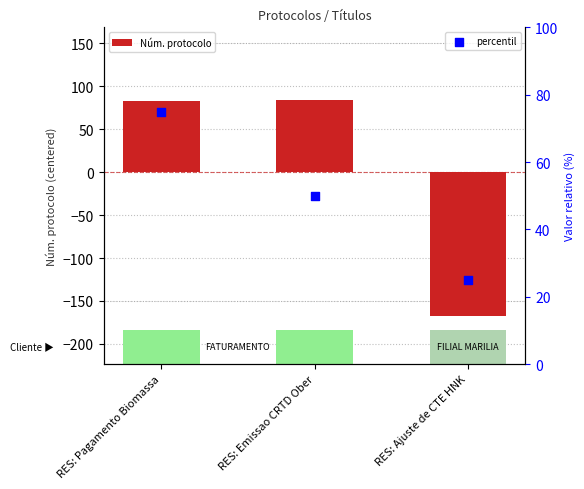

What is the change in value from RES: Pagamento Biomassa to RES: Ajuste de CTE HNK?

-251.0